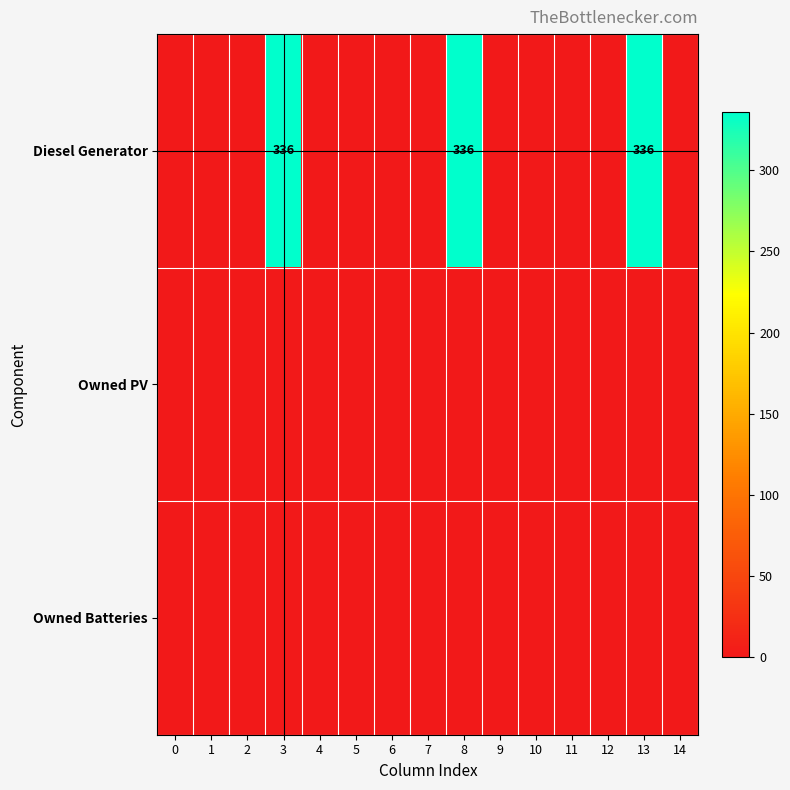

Which series changed the most between 1 and 3?

Diesel Generator